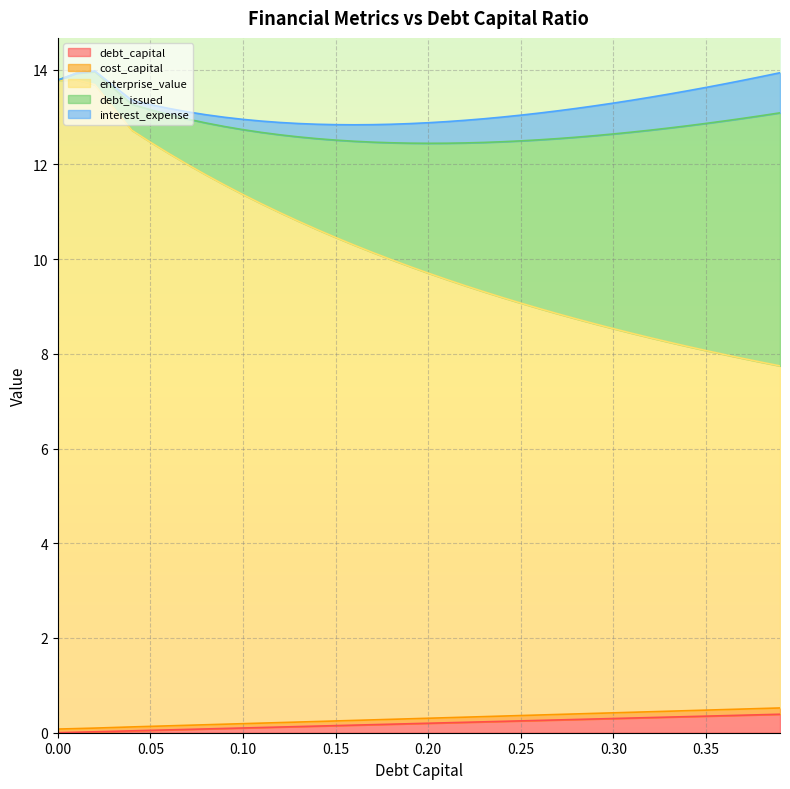

What is the maximum value for debt_capital?

0.4